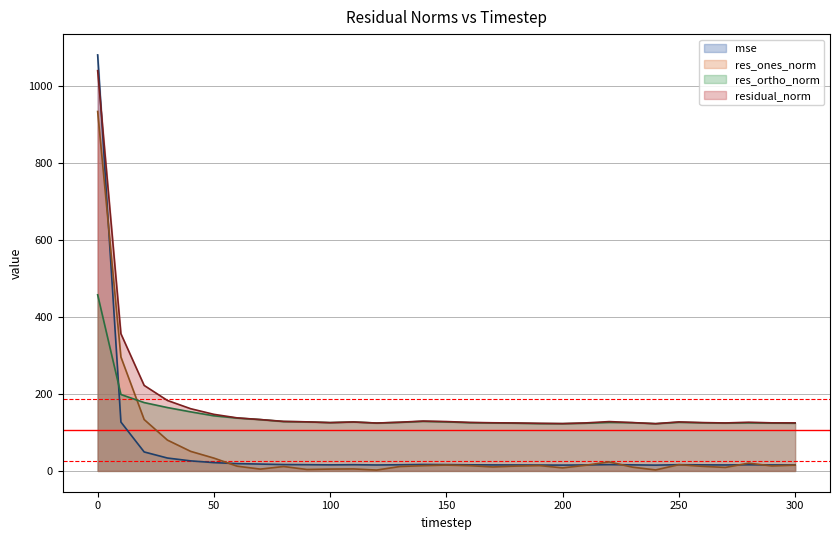

Where is res_ortho_norm nearest to the value 289?

10